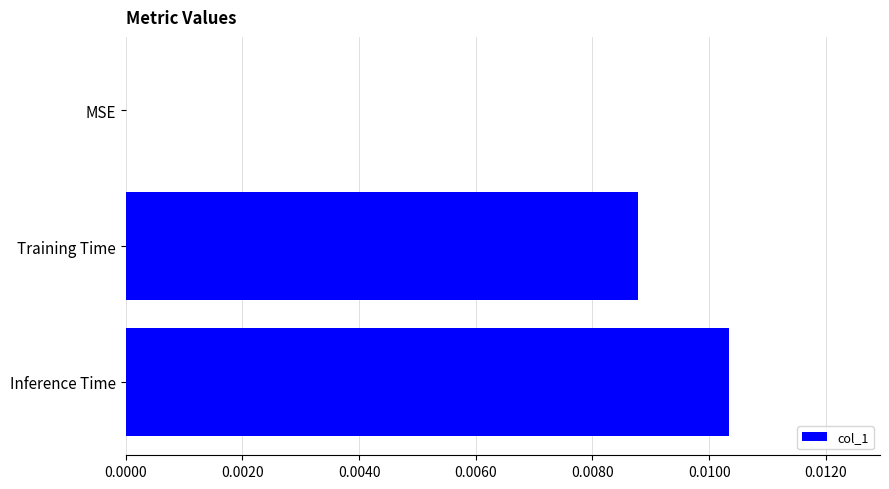

The value at Training Time is 0.0. True or false?

True